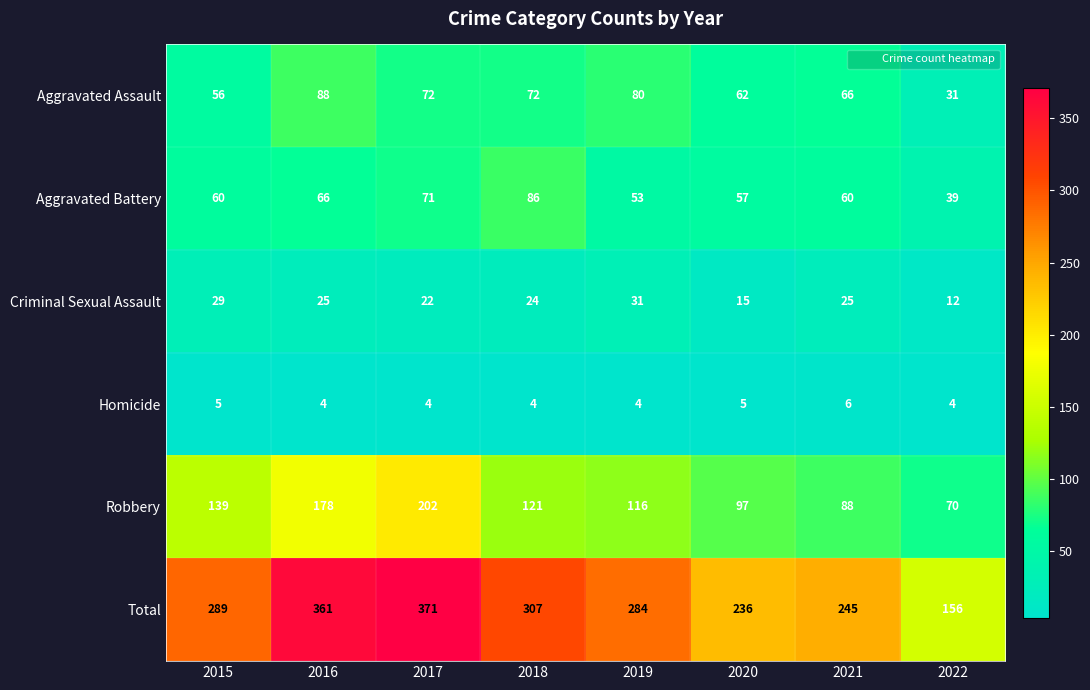

At which label is Criminal Sexual Assault closest to 21?

2017